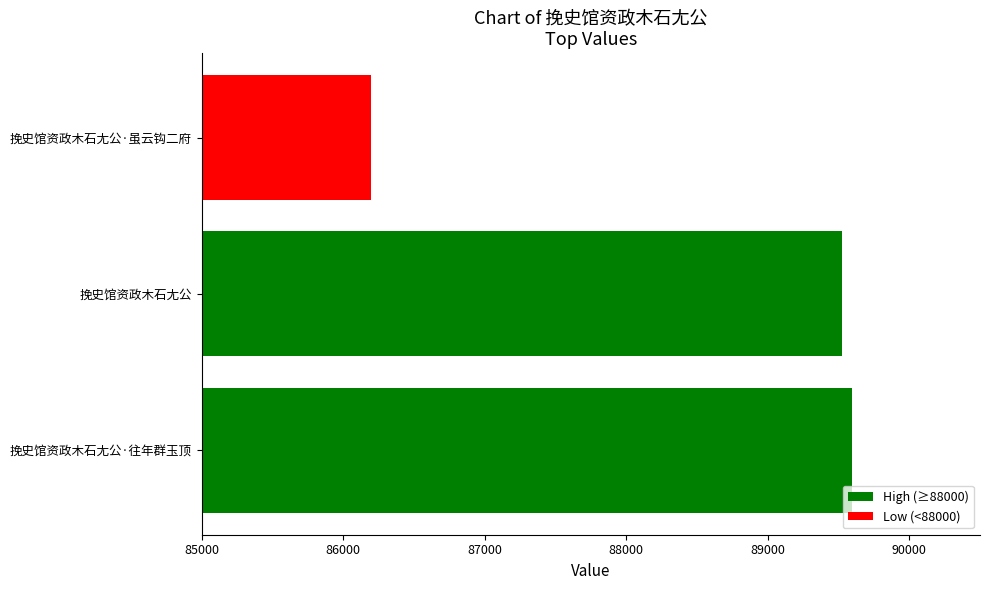

True or false: the data shows 89522 at 挽史馆资政木石尢公.

True